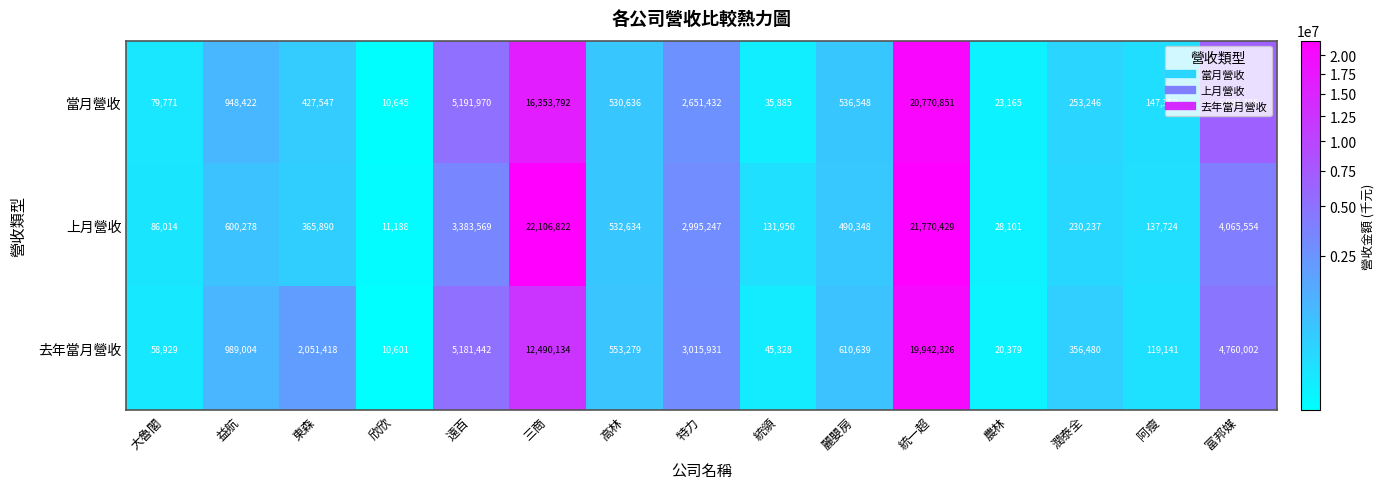

What is the lowest value of the 當月營收 series?

10645